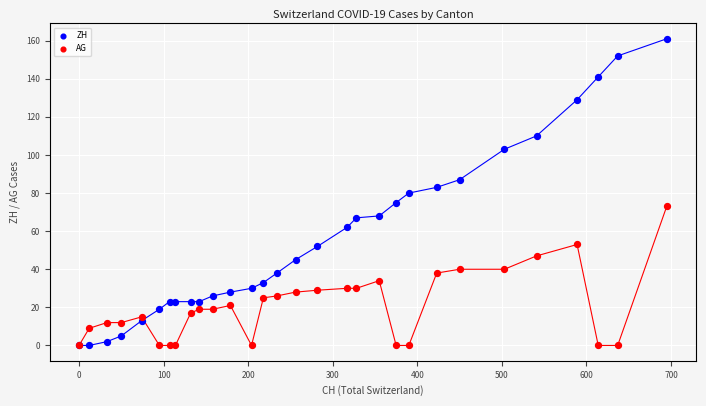

Which series contains the highest Y value?

ZH